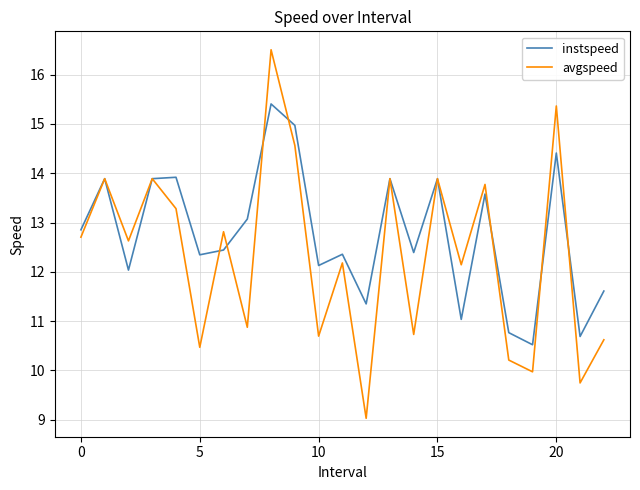

How many series are shown in this chart?

2